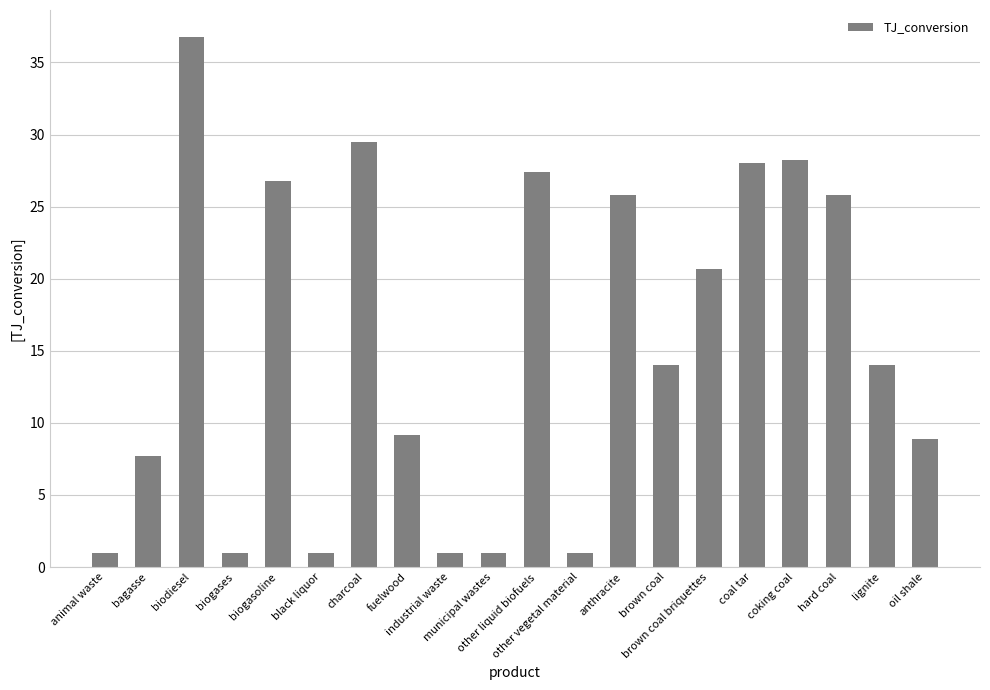

Which has a higher value, biodiesel or anthracite?

biodiesel